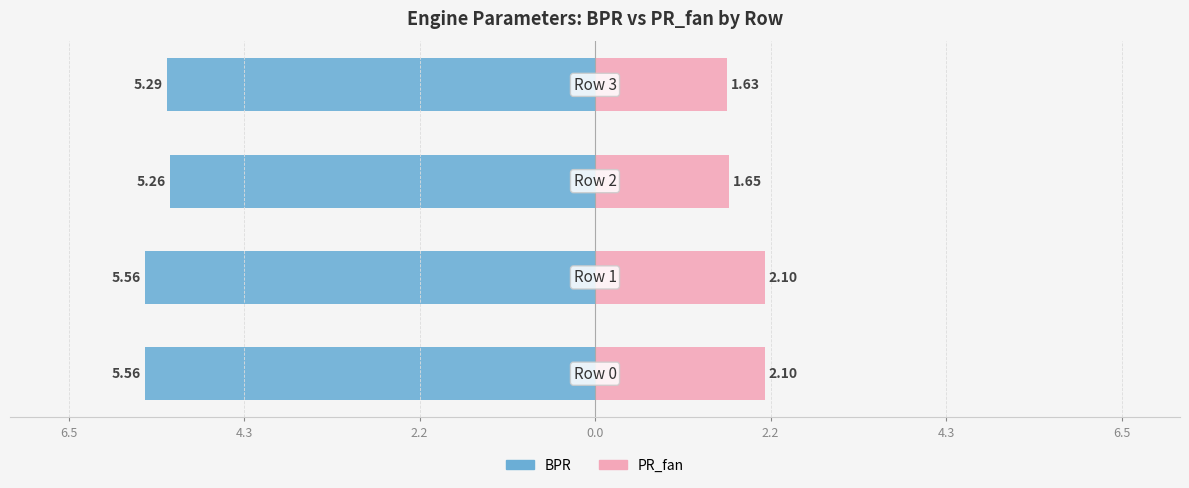

At how many categories does at least one series exceed -4?

4